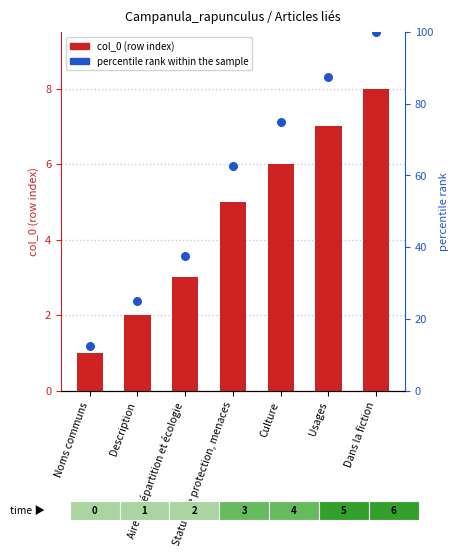

Which series has the widest spread of Y values?

percentile rank within the sample